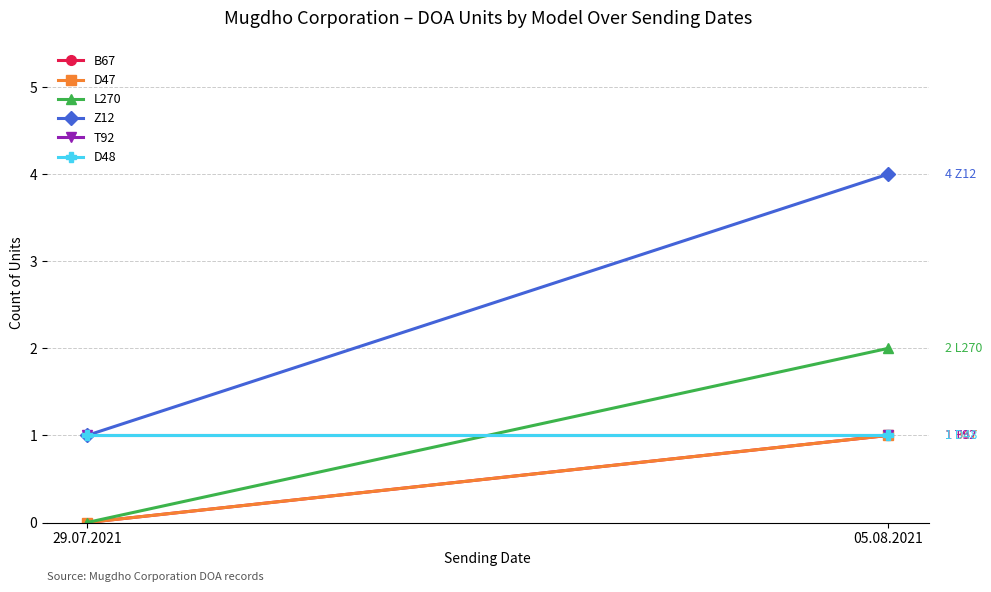

The value of D47 at 29.07.2021 is -1. True or false?

False